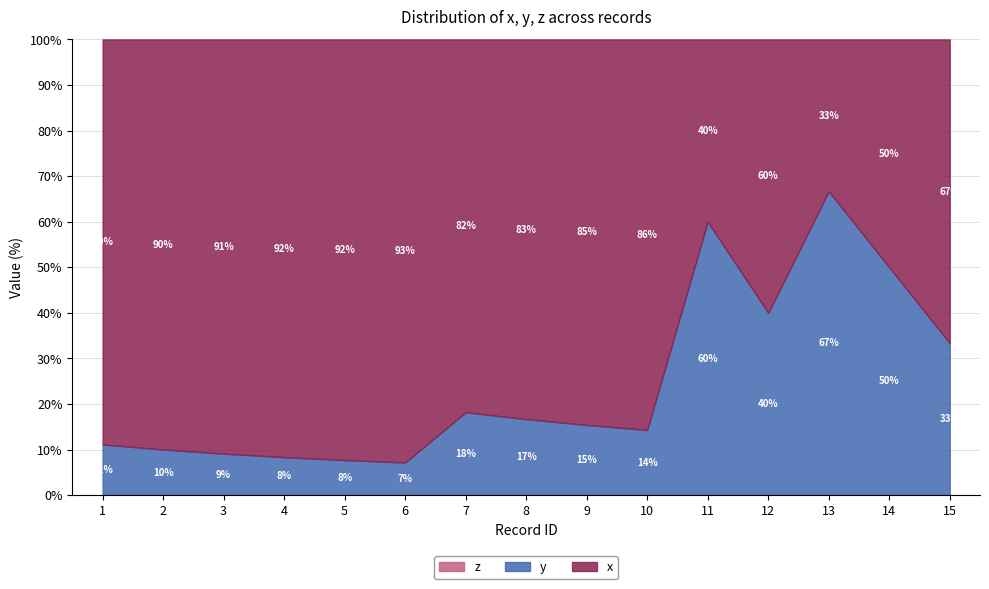

What are all the series names shown in the legend?

x, y, z